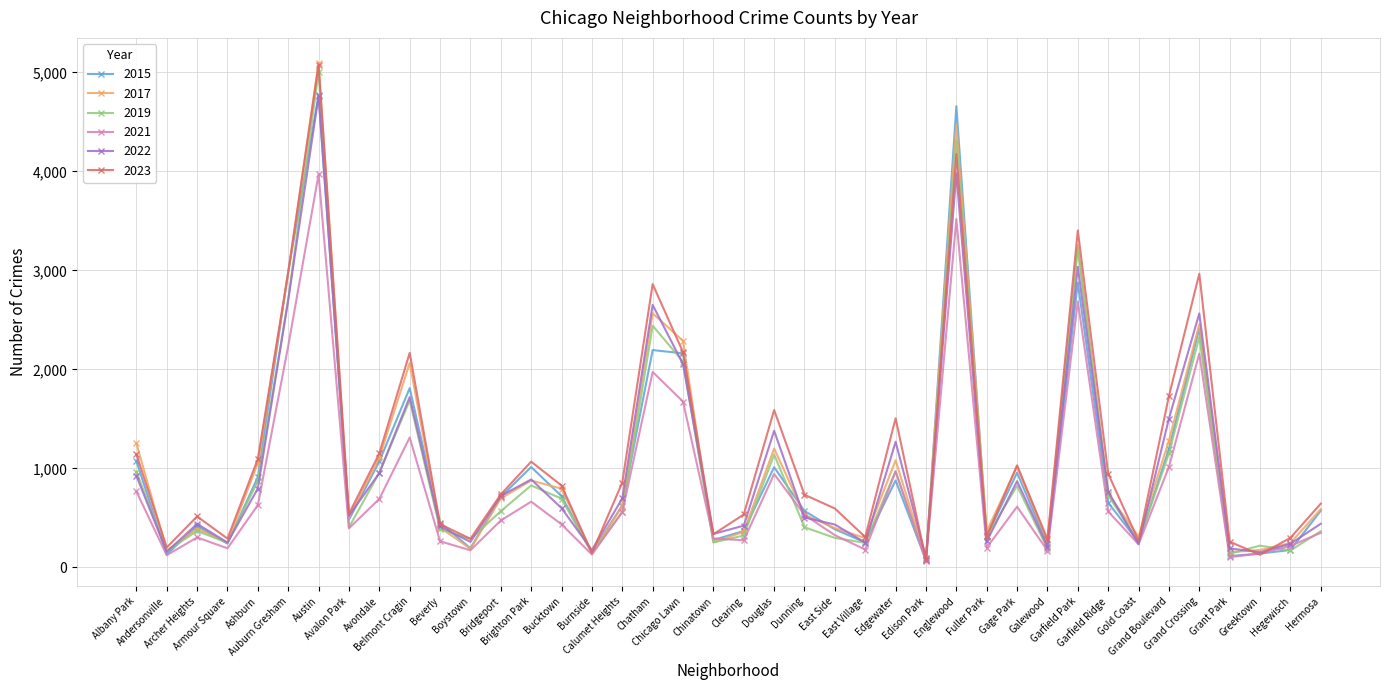

At which category does 2023 reach its first local valley?

Andersonville